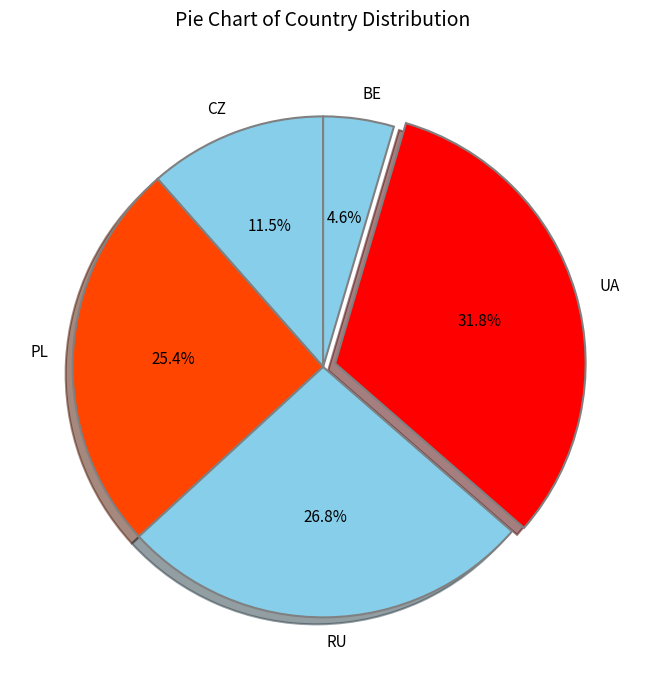

Rank the categories by value from highest to lowest.

UA, RU, PL, CZ, BE